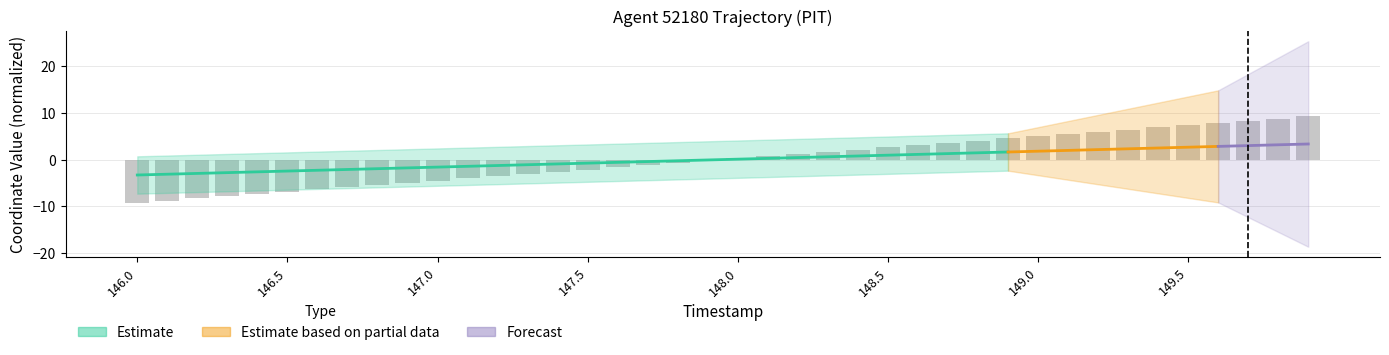

How many values exceed 0?

20